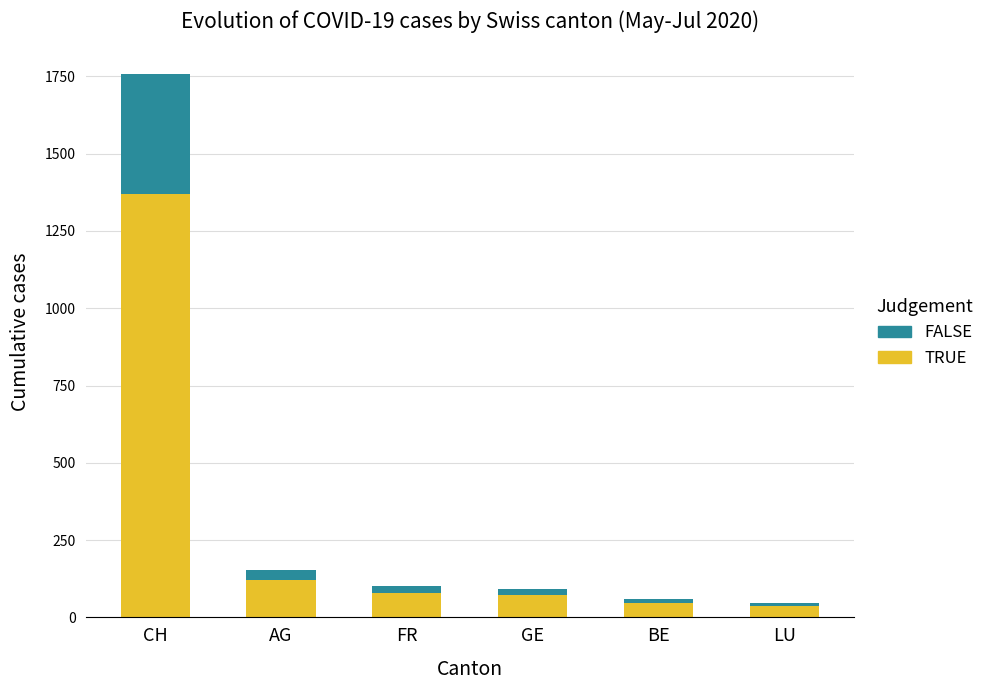

At which category is the sum across all series the highest?

CH